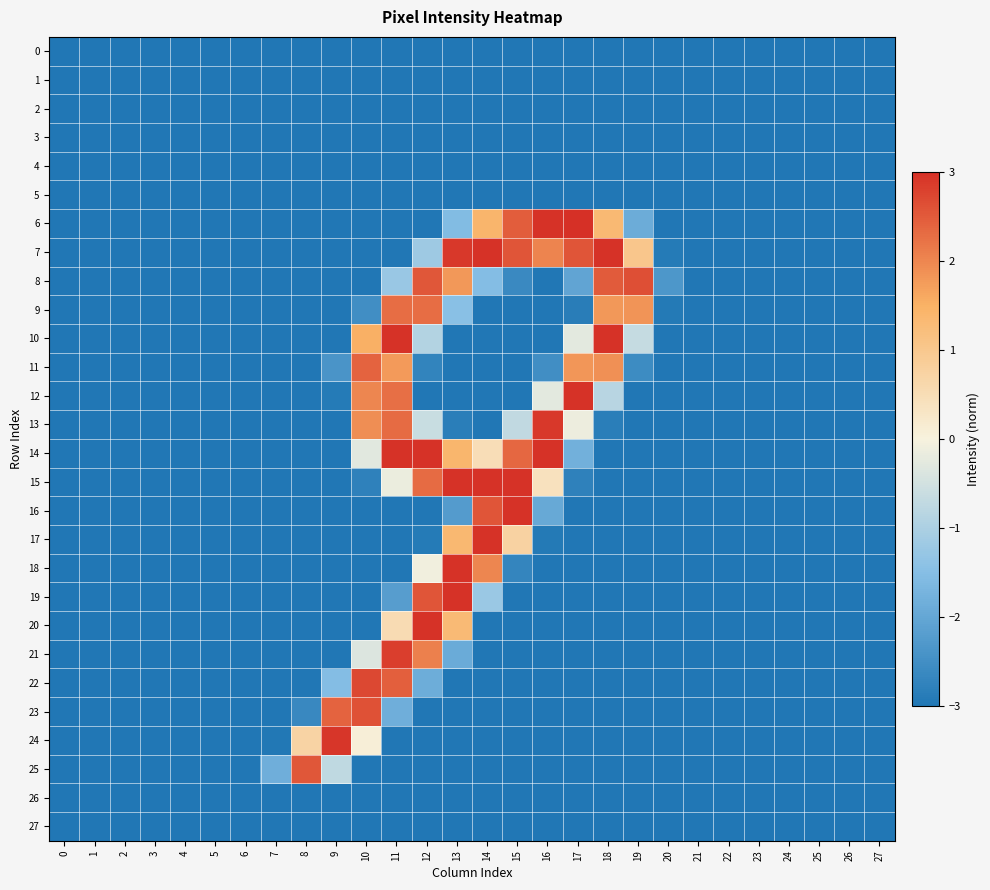

Which series has the largest total across all categories?

7